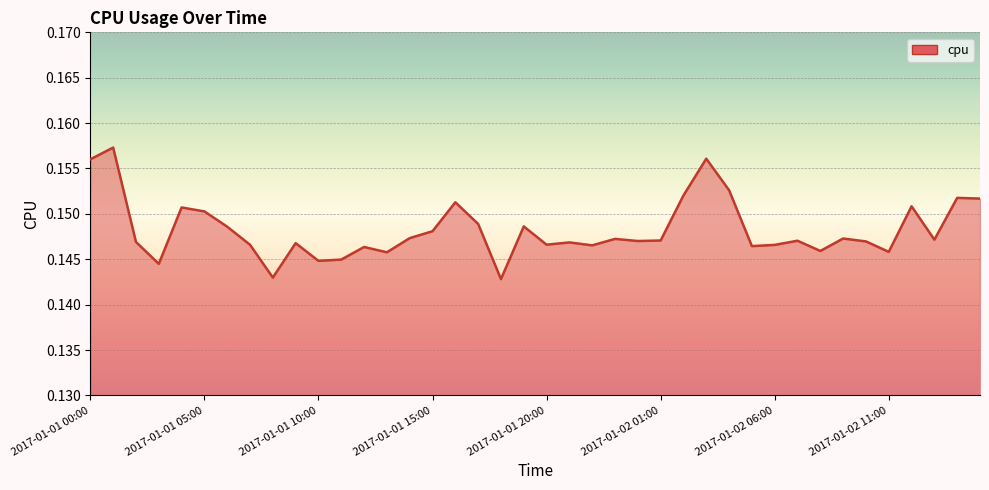

How many lines are shown in the chart?

1